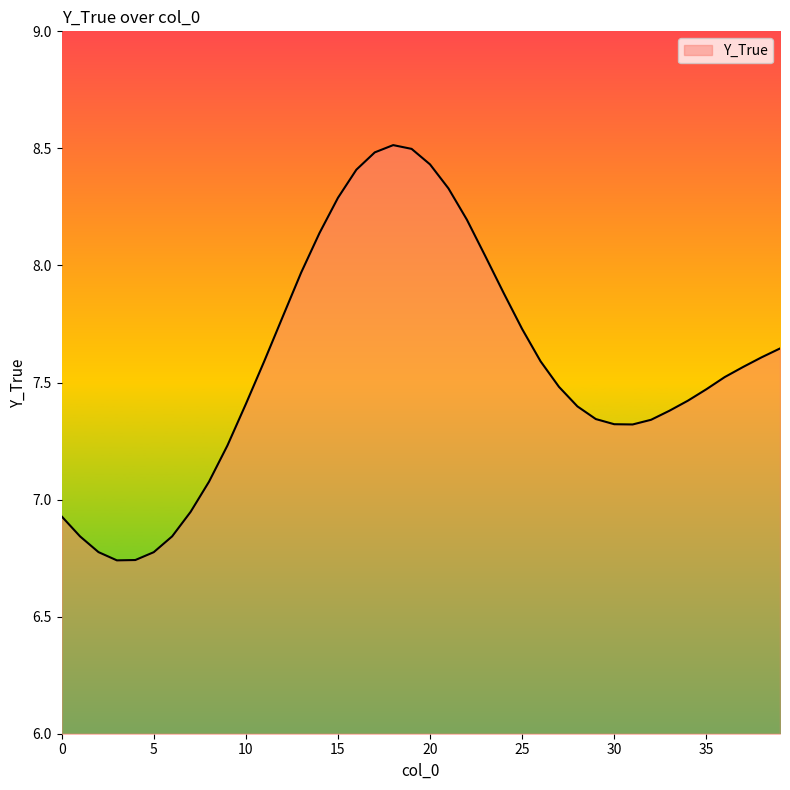

What is the greatest value displayed?

8.5